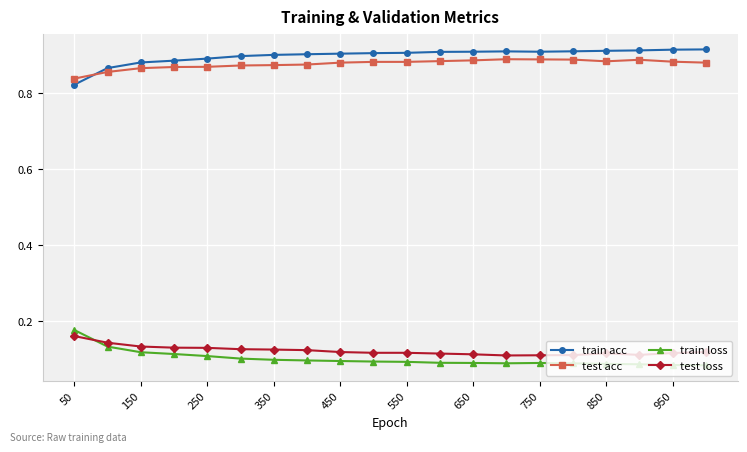

In train acc, how many points are lower than both neighbors (excluding endpoints)?

1